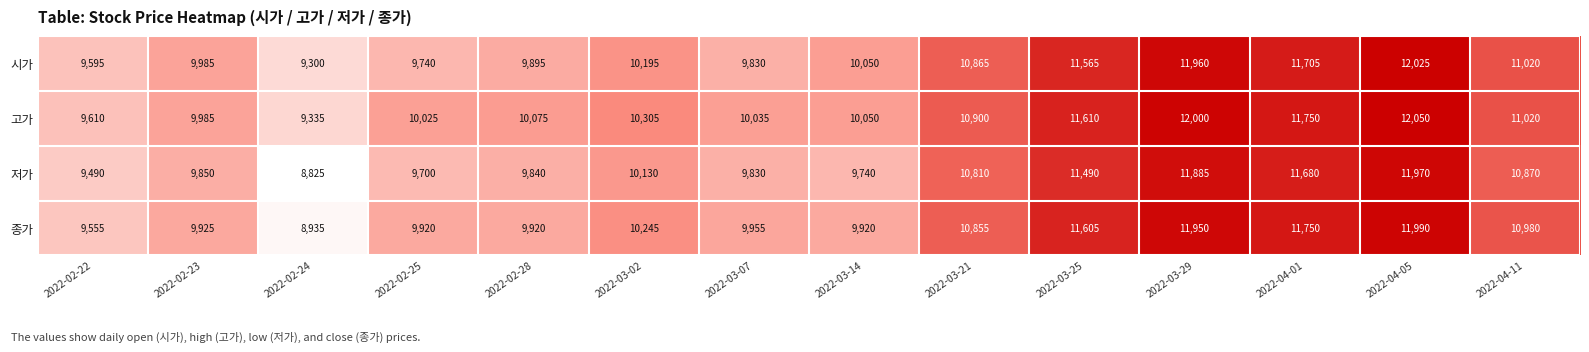

Is it true that 종가 equals 6757 at 2022-02-28?

False